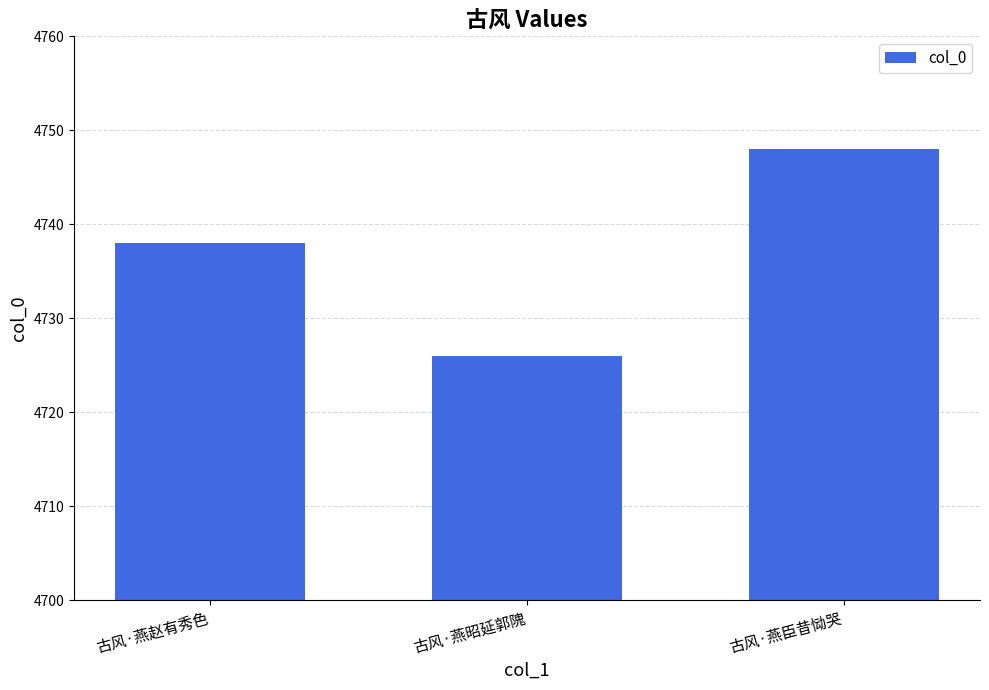

Reading left to right, list all the values displayed in this chart.

4738	4726	4748